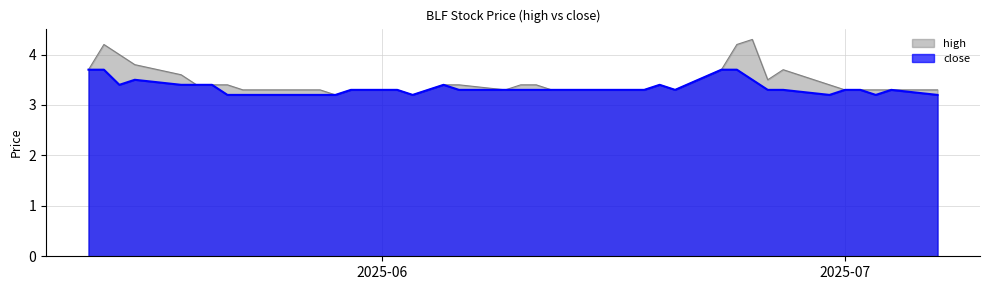

How many interior local valleys does the close series have?

5